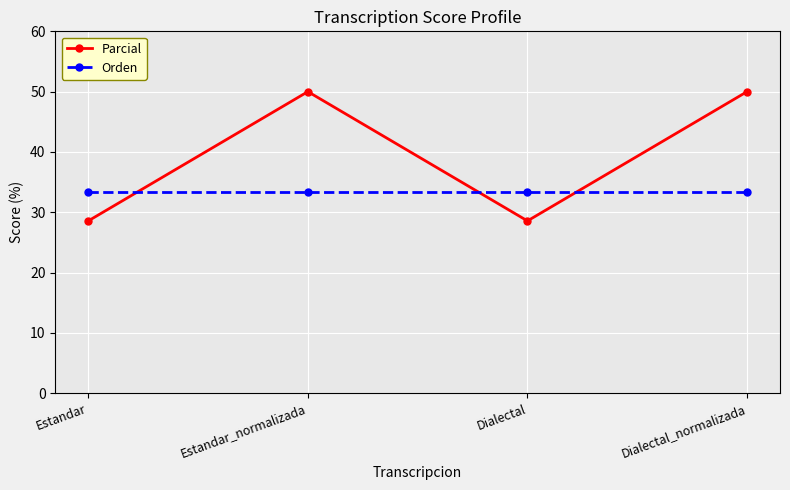

What is the minimum value for Orden?

33.3